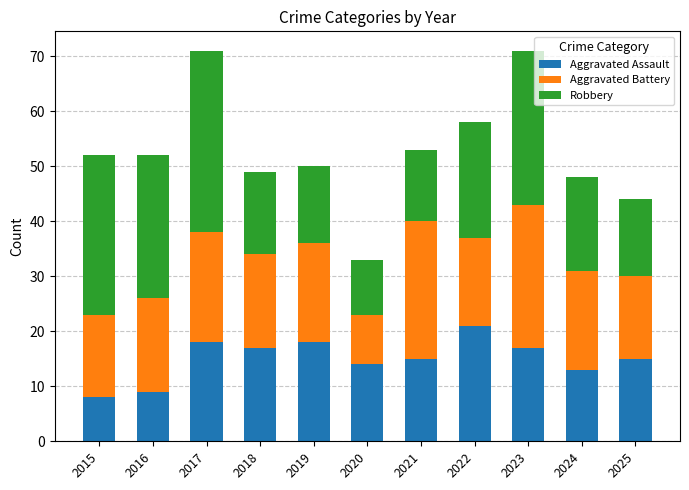

Count the number of categories in the chart.

11